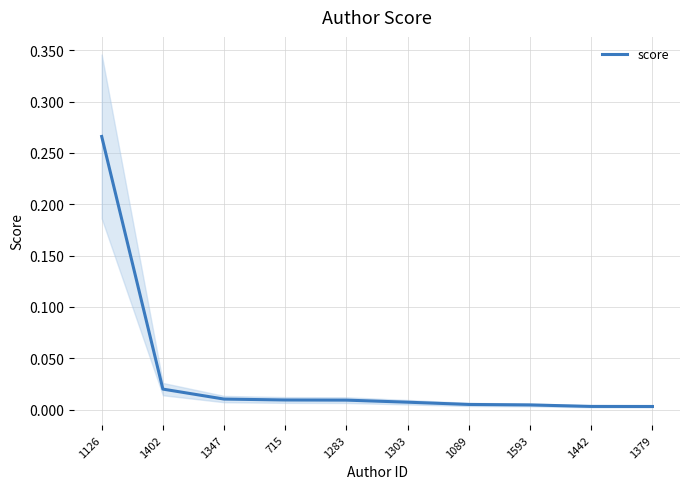

Where is the data nearest to the value 0?

1379